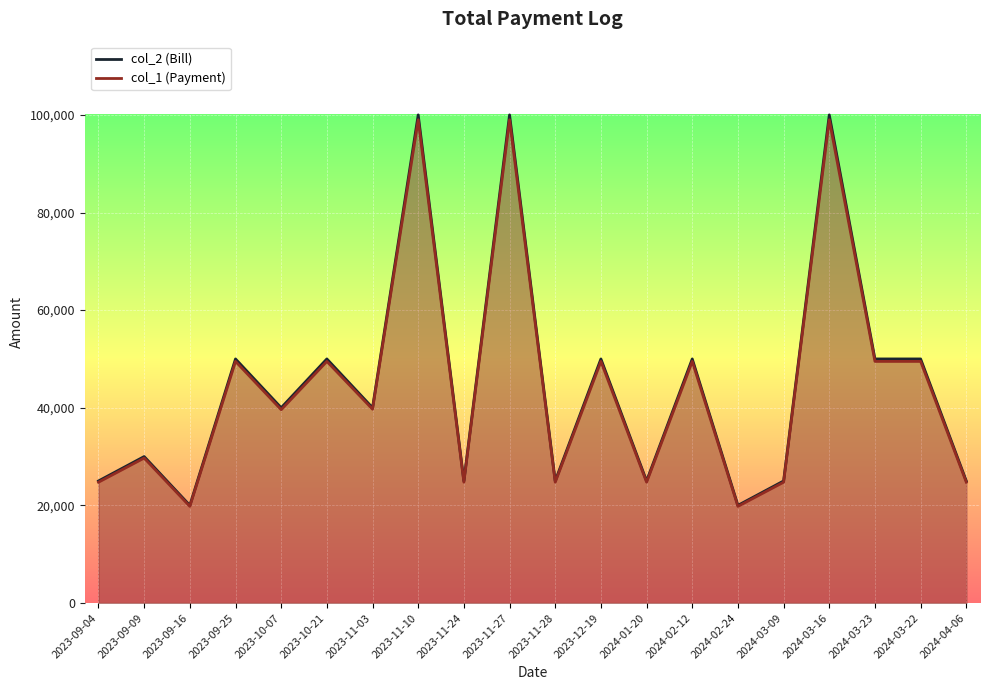

How many values in the col_2 (Bill) series exceed 40000?

9